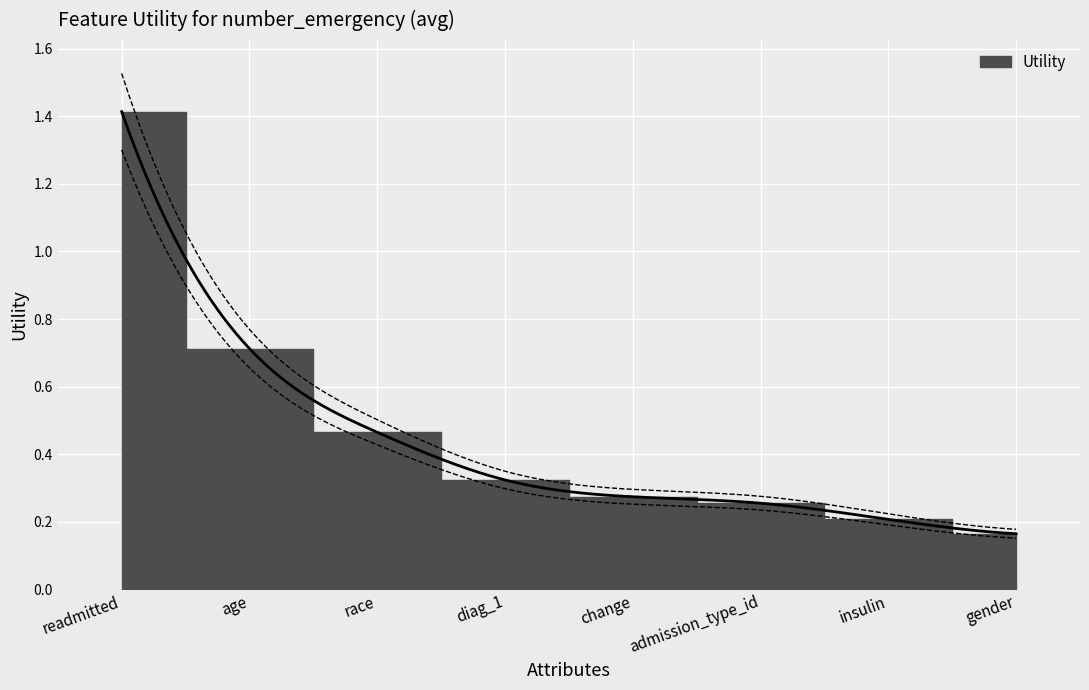

How many lines are shown in the chart?

1